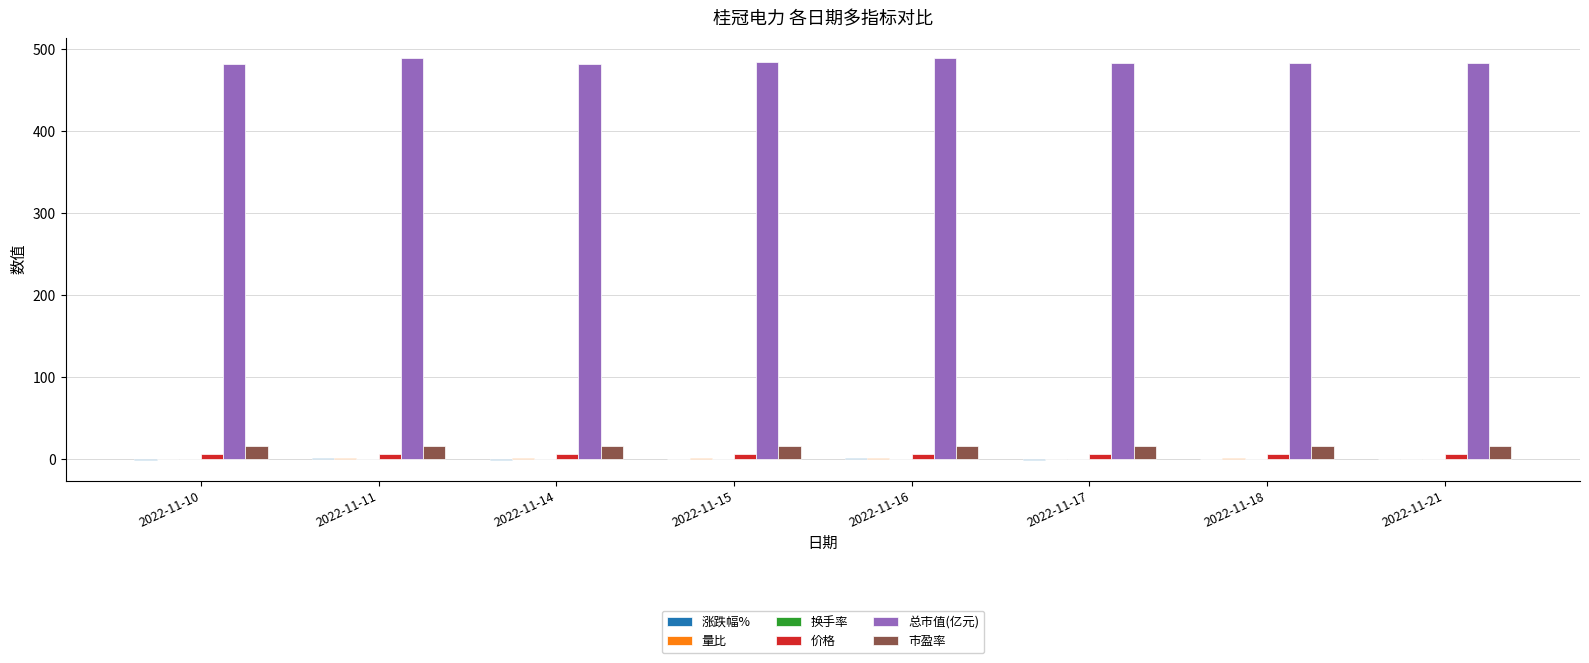

Which series has the largest total across all categories?

总市值(亿元)